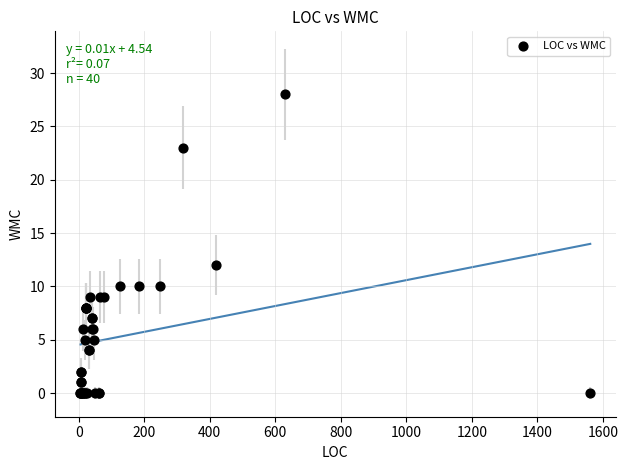

What Y value in the scatter plot is closest to 14?

12